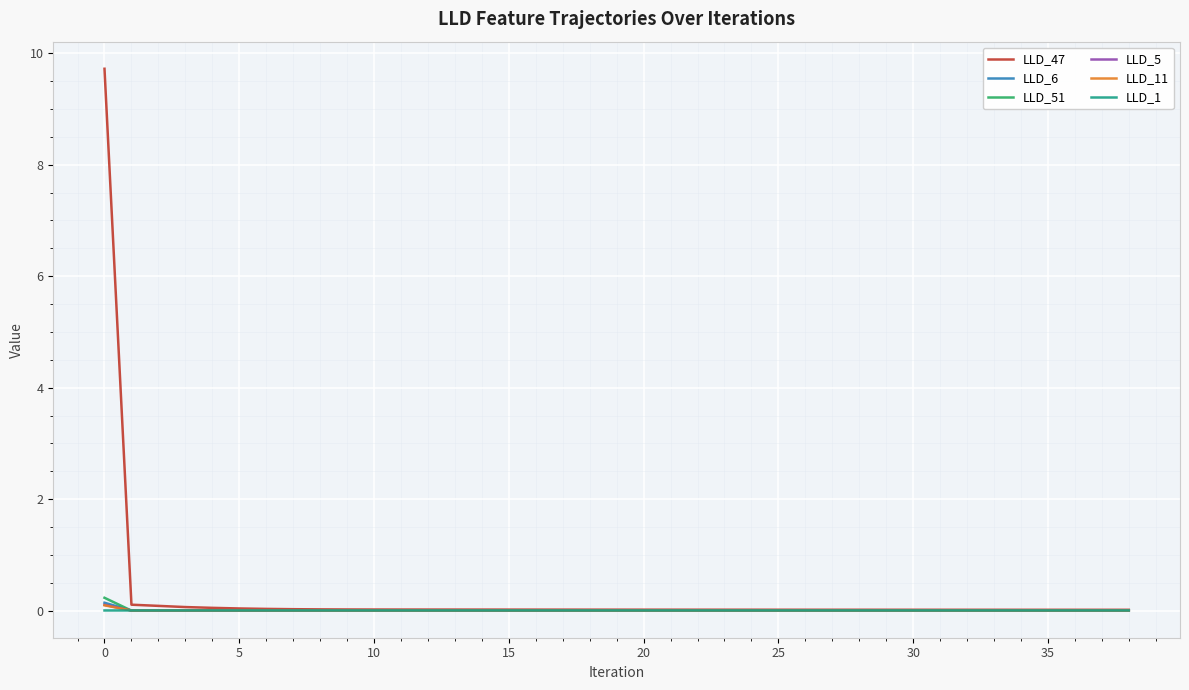

Which series has the widest spread of values?

LLD_47